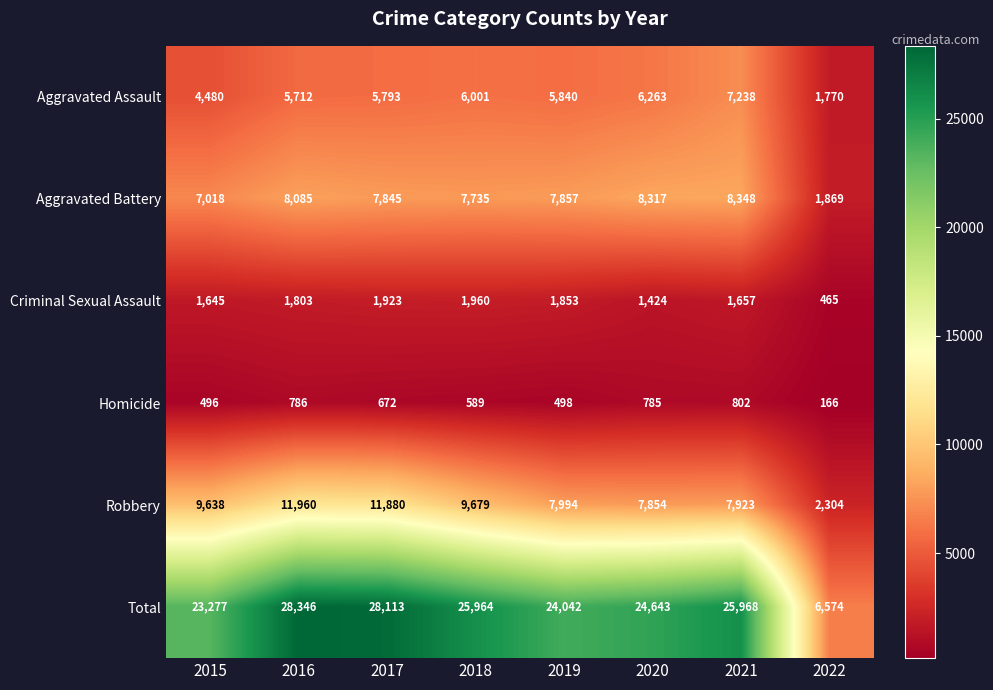

Which series has the largest range (max minus min)?

Total